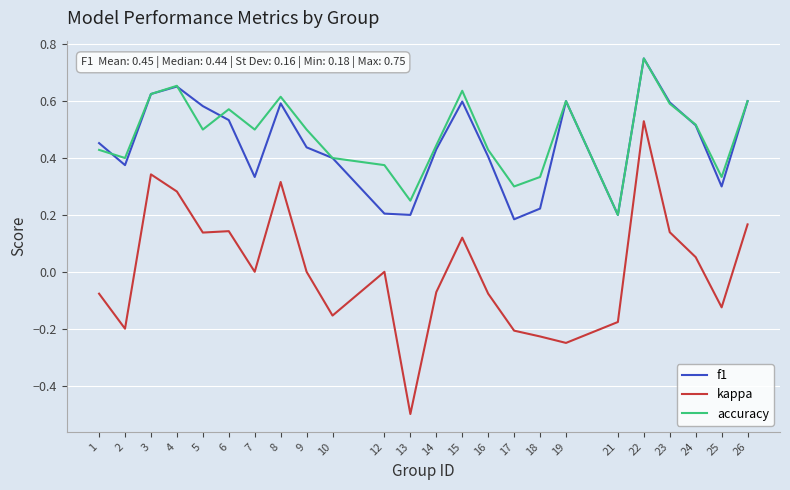

How many series are shown in this chart?

3